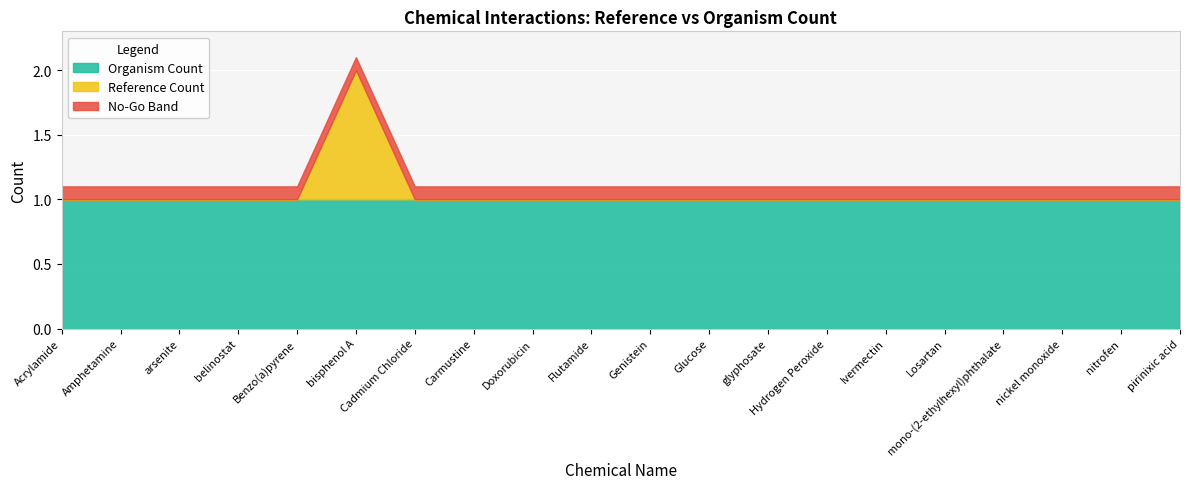

At which label does Organism Count reach its minimum?

Acrylamide